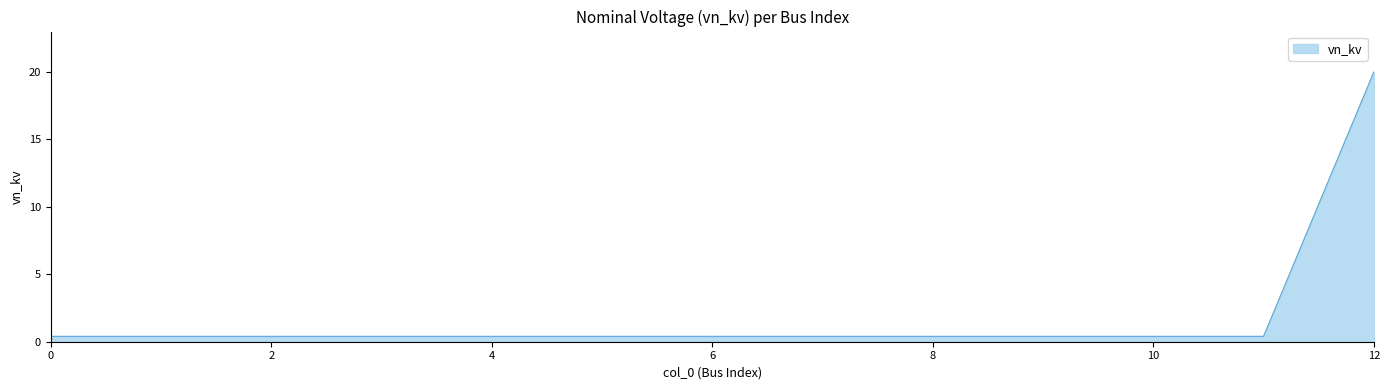

What is the difference between the maximum and minimum values?

19.6